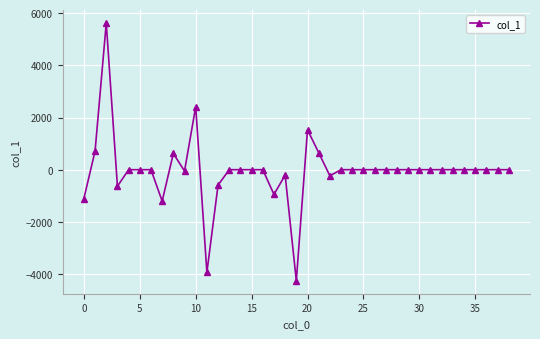

What is the difference between the second highest and minimum values?

6673.4